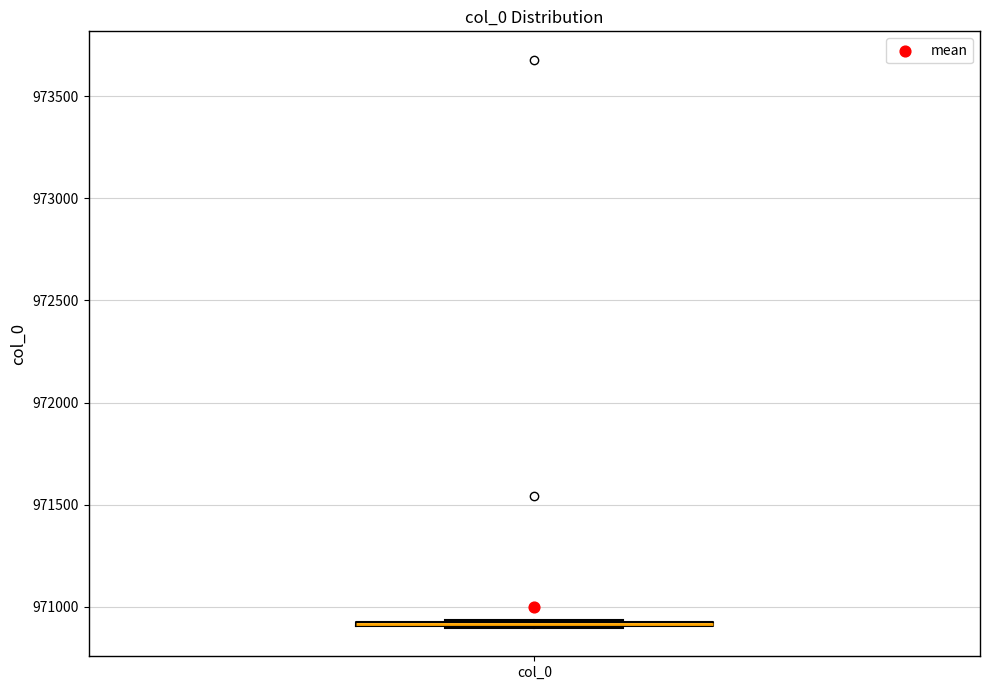

Where is the upper edge of the box for col_0 on the y-axis? The values are not printed on the chart, so give them approximately, as read against the axis.

970950